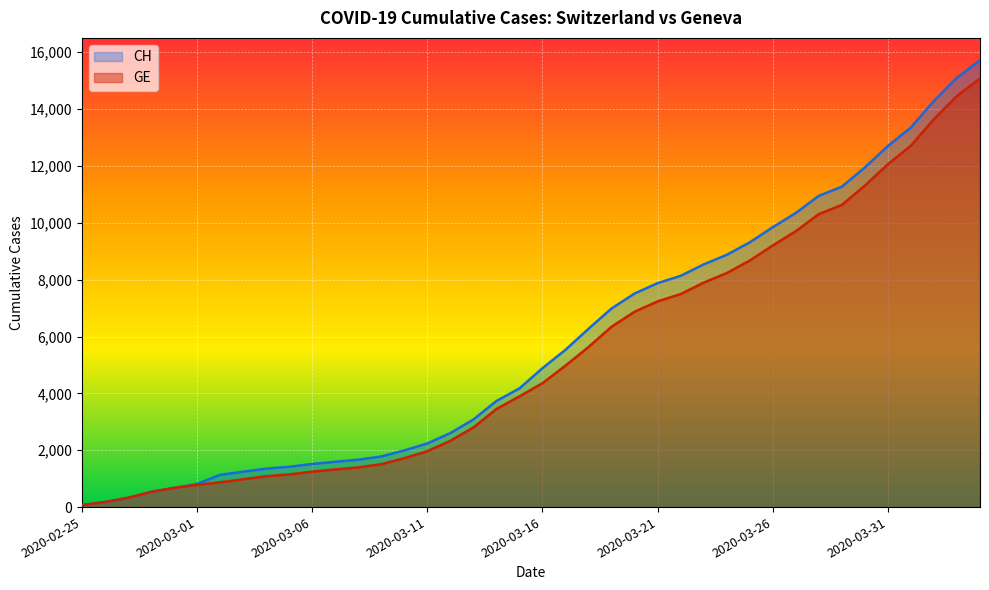

True or false: GE and CH cross at least once.

False